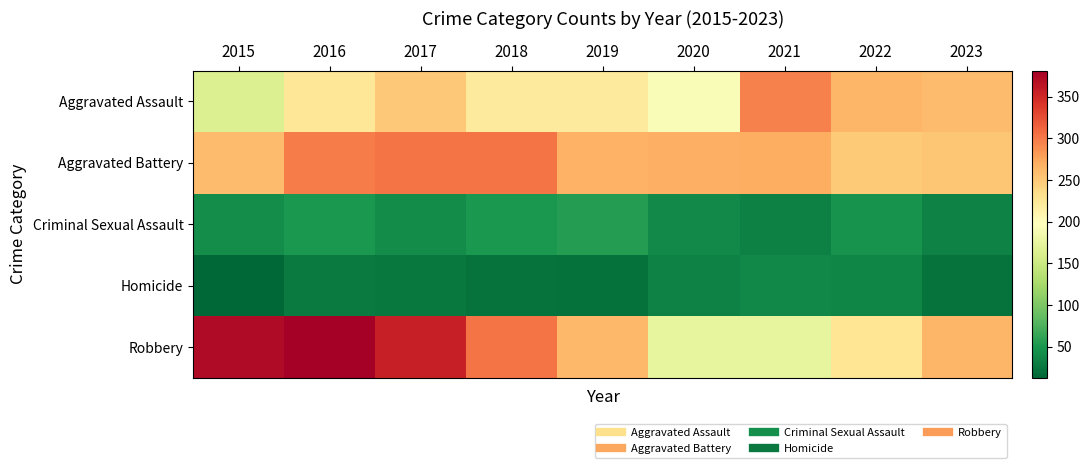

Reading left to right, what are all the values shown in this chart?

Aggravated Assault: 2015=164	2016=225	2017=251	2018=220	2019=220	2020=192	2021=295	2022=264	2023=259
Aggravated Battery: 2015=259	2016=298	2017=303	2018=302	2019=267	2020=268	2021=270	2022=249	2023=253
Criminal Sexual Assault: 2015=43	2016=51	2017=41	2018=51	2019=55	2020=40	2021=33	2022=47	2023=34
Homicide: 2015=13	2016=28	2017=27	2018=23	2019=21	2020=34	2021=38	2022=36	2023=23
Robbery: 2015=372	2016=381	2017=356	2018=302	2019=263	2020=174	2021=175	2022=227	2023=264